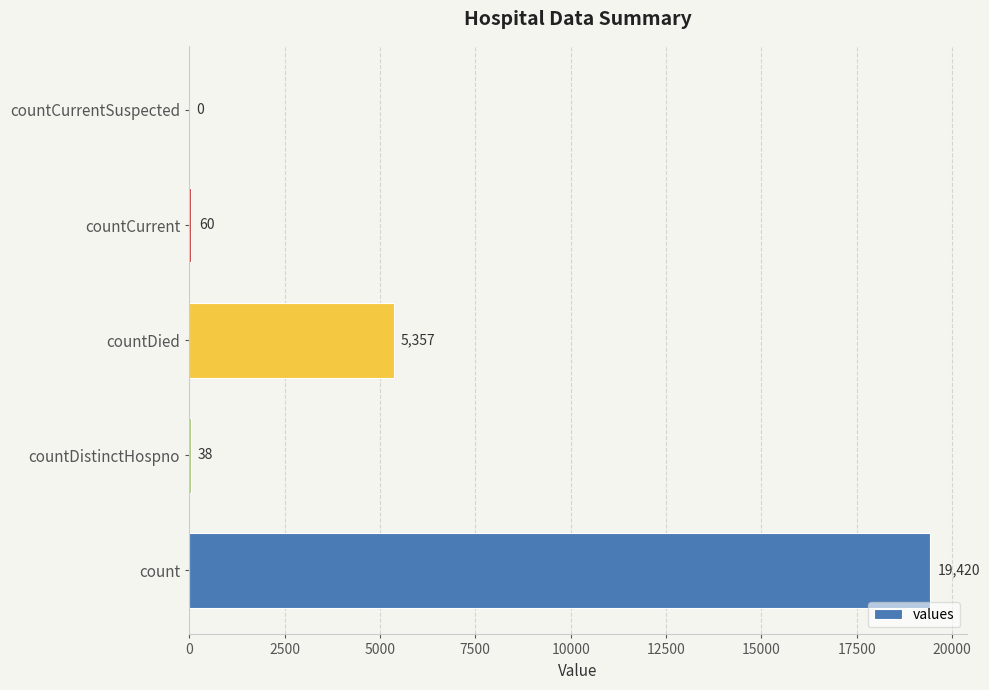

What is the sum of all values?

24875